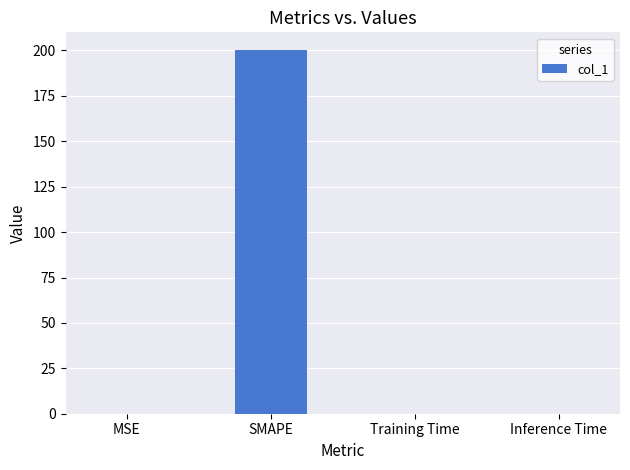

What is the maximum value shown in the chart?

200.0